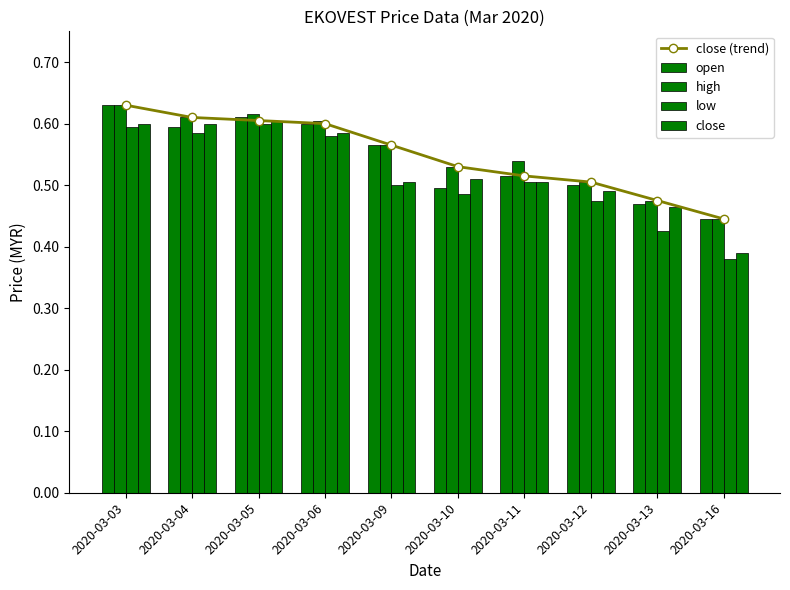

Reading left to right, what are all the values shown in this chart?

close (trend): 0.6	0.6	0.6	0.6	0.6	0.5	0.5	0.5	0.5	0.4
open: 0.6	0.6	0.6	0.6	0.6	0.5	0.5	0.5	0.5	0.4
high: 0.6	0.6	0.6	0.6	0.6	0.5	0.5	0.5	0.5	0.4
low: 0.6	0.6	0.6	0.6	0.5	0.5	0.5	0.5	0.4	0.4
close: 0.6	0.6	0.6	0.6	0.5	0.5	0.5	0.5	0.5	0.4